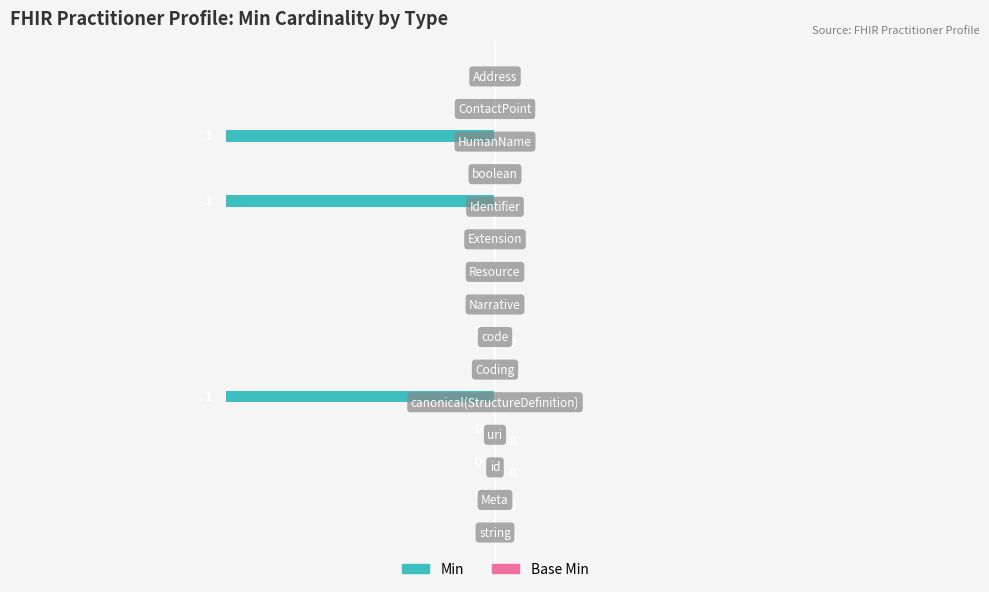

What is the sum of all values?

-3